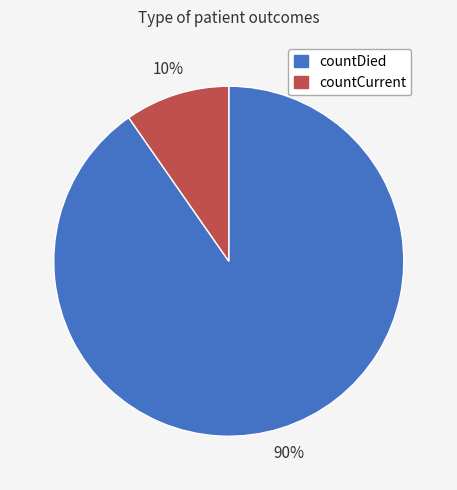

To the nearest percent, what percentage of the pie is countDied?

90%